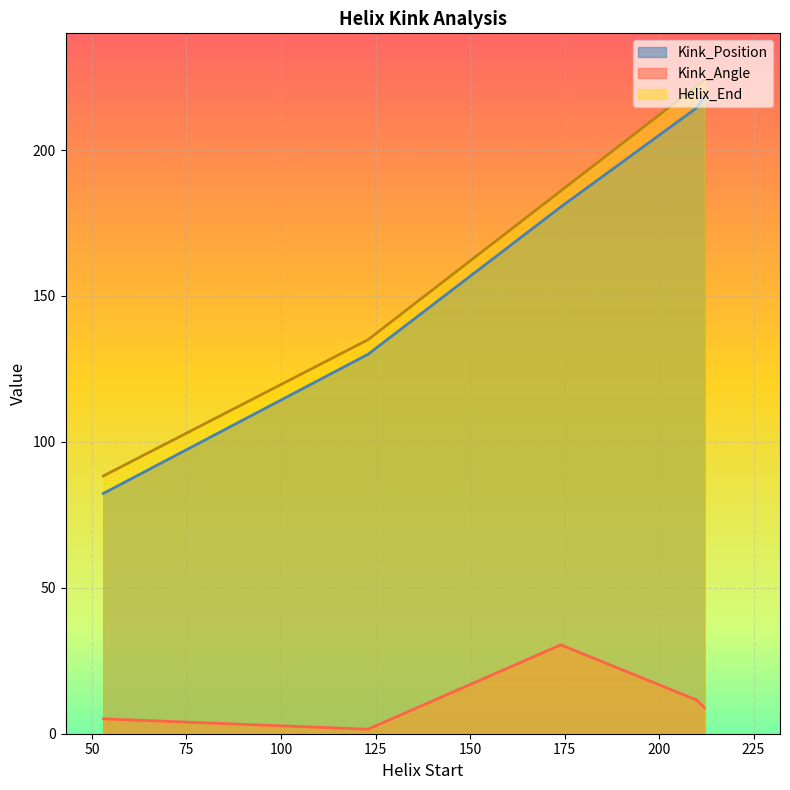

True or false: Helix_End and Kink_Position cross at least once.

False